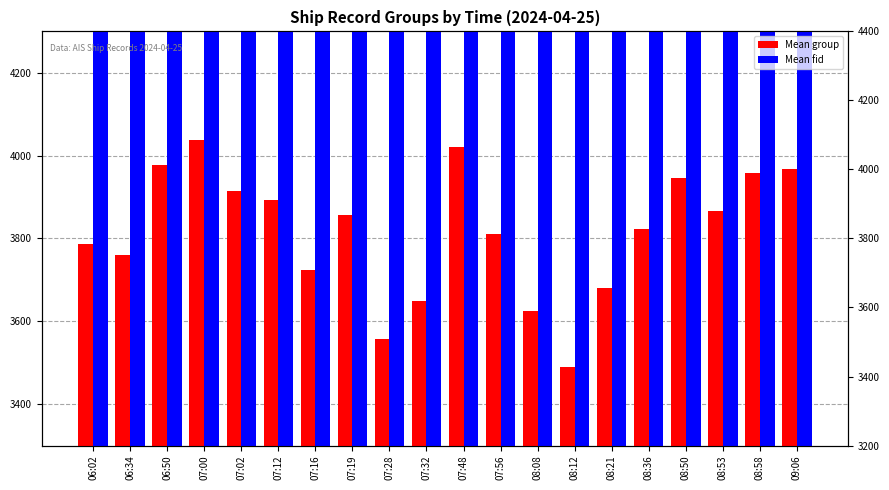

What position from the left is 06:50?

3